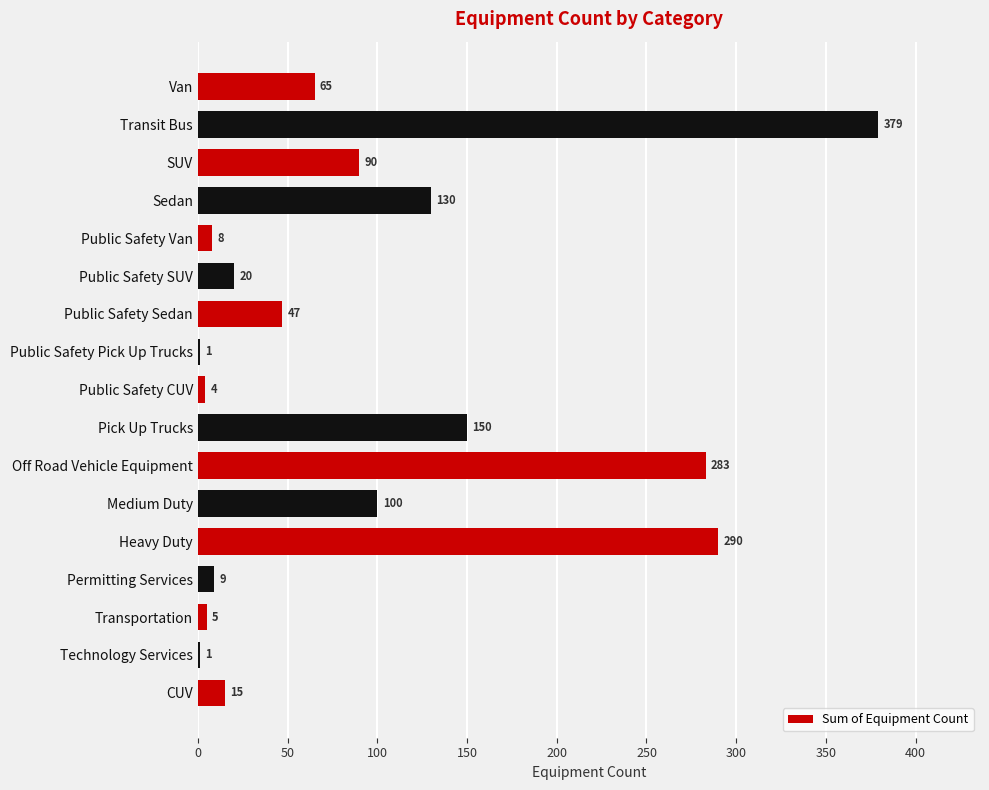

Are the bars horizontal?

Yes